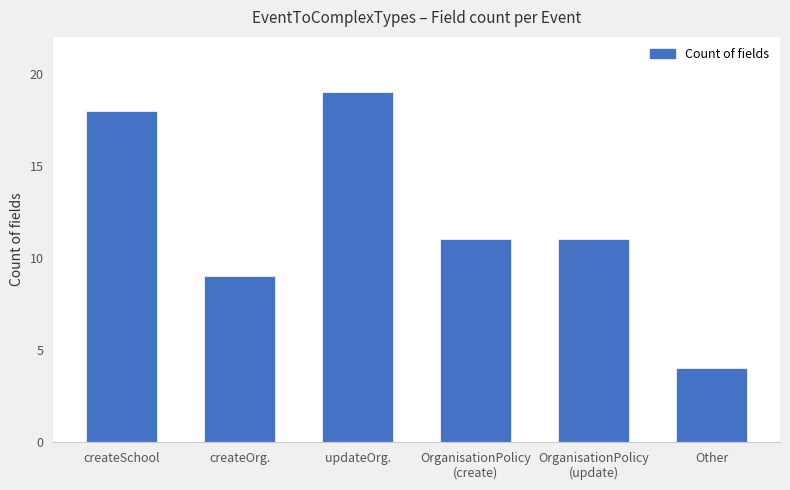

Are the bars grouped side by side (vs. stacked)?

No